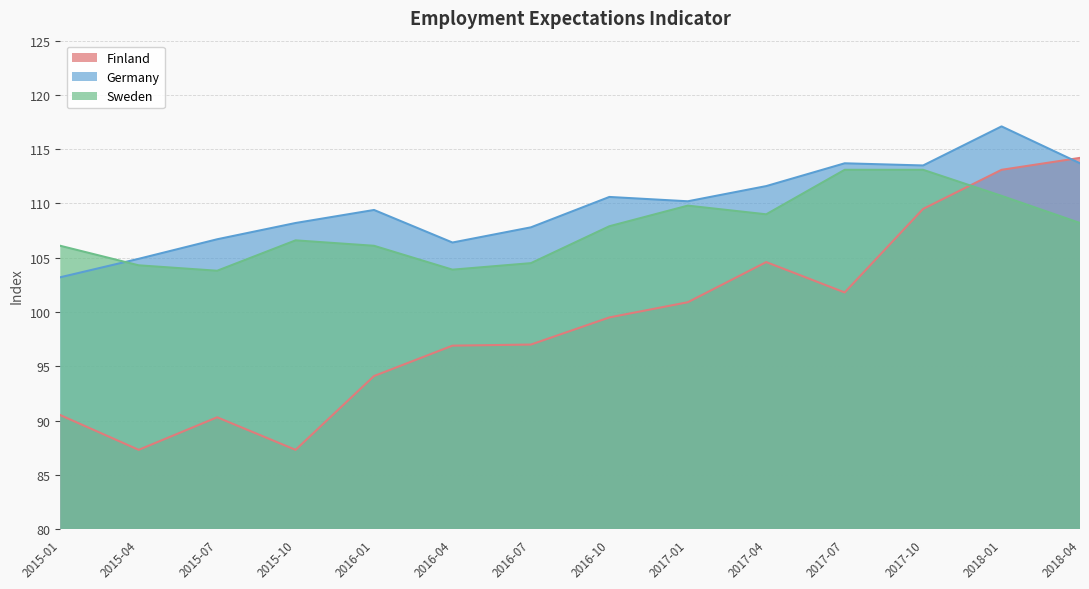

Reading left to right, what are all the values shown in this chart?

Finland: 2015-01=90.5	2015-04=87.3	2015-07=90.3	2015-10=87.3	2016-01=94.1	2016-04=96.9	2016-07=97.0	2016-10=99.5	2017-01=100.9	2017-04=104.6	2017-07=101.8	2017-10=109.5	2018-01=113.1	2018-04=114.2
Germany: 2015-01=103.2	2015-04=104.9	2015-07=106.7	2015-10=108.2	2016-01=109.4	2016-04=106.4	2016-07=107.8	2016-10=110.6	2017-01=110.2	2017-04=111.6	2017-07=113.7	2017-10=113.5	2018-01=117.1	2018-04=113.7
Sweden: 2015-01=106.1	2015-04=104.3	2015-07=103.8	2015-10=106.6	2016-01=106.1	2016-04=103.9	2016-07=104.5	2016-10=107.9	2017-01=109.8	2017-04=109.0	2017-07=113.1	2017-10=113.1	2018-01=110.7	2018-04=108.2